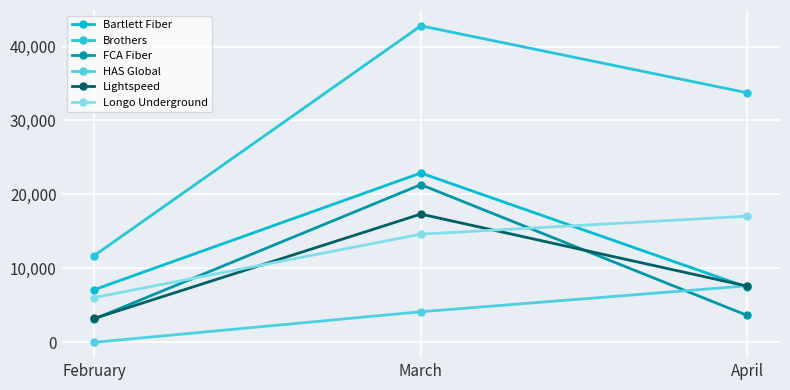

What is the value of the Bartlett Fiber point at the 3rd from the left?

7447